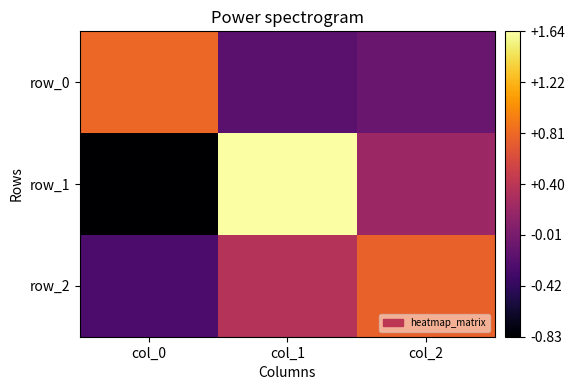

Reading left to right, list all the values displayed in this chart.

row_0: col_0=0.8	col_1=-0.2	col_2=-0.1
row_1: col_0=-0.8	col_1=1.6	col_2=0.2
row_2: col_0=-0.3	col_1=0.4	col_2=0.8